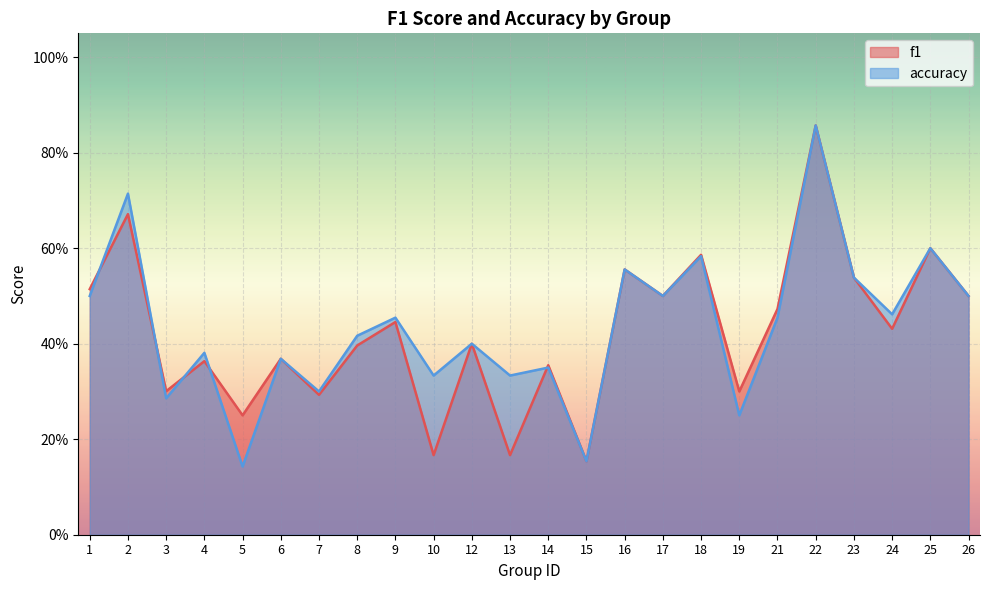

What is the sum of all accuracy values?

10.4